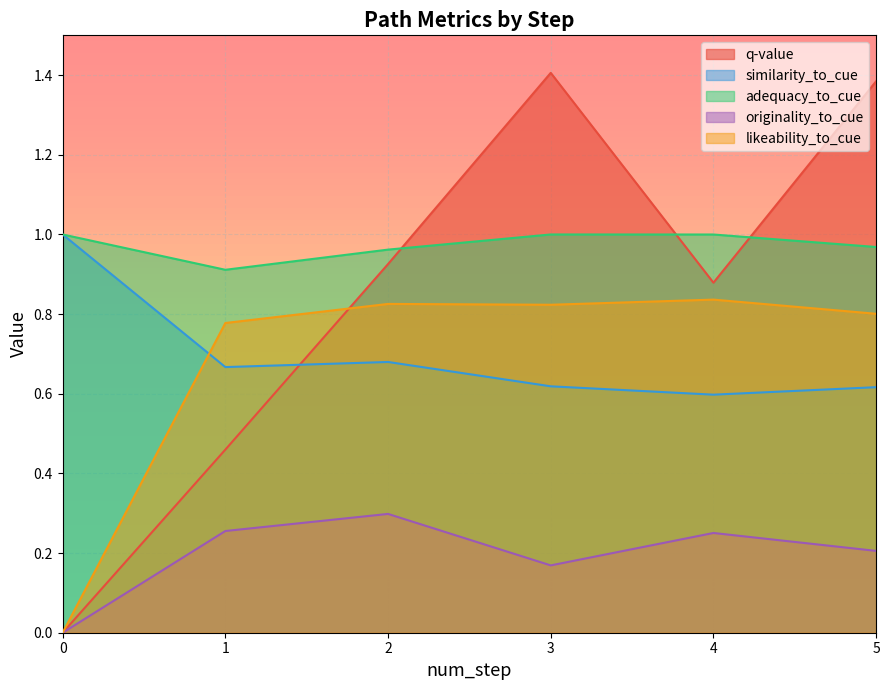

The value of similarity_to_cue at 3 is 0.2. True or false?

False